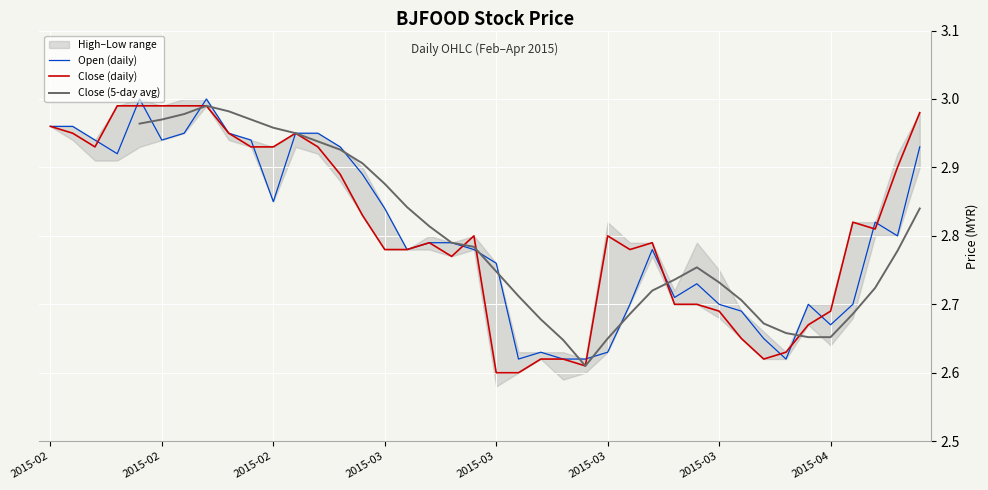

Between 14 and 33, which series saw the biggest shift?

Open (daily)